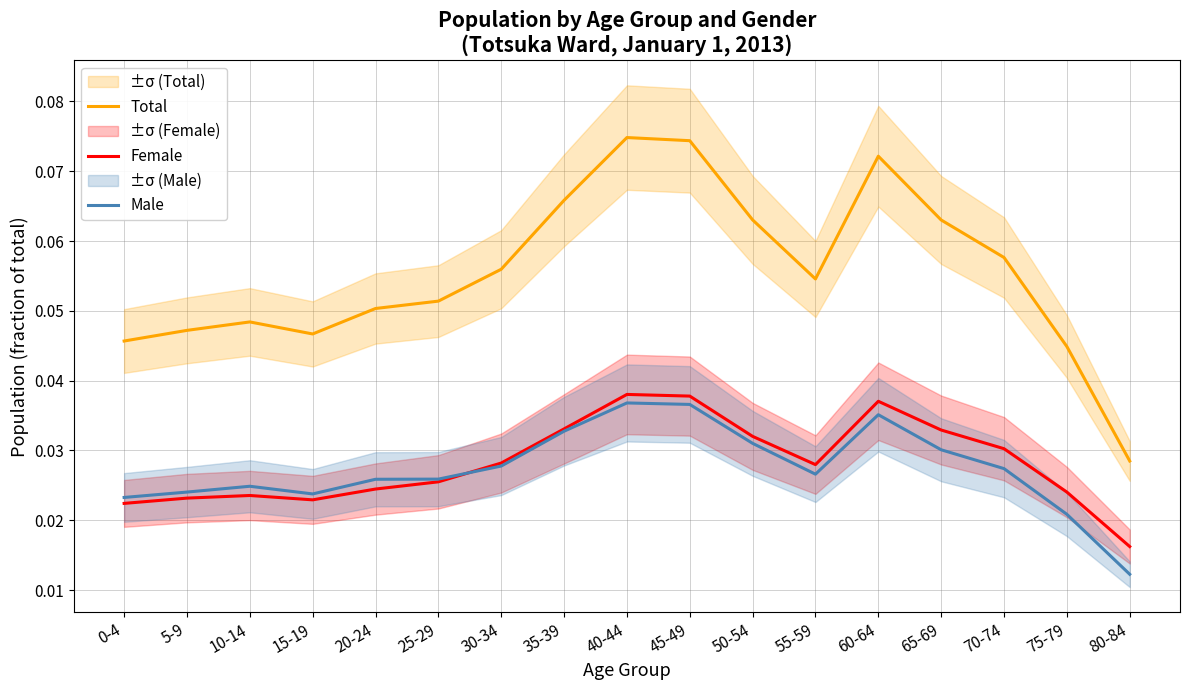

What is the label of the 3rd point from the left?

10-14